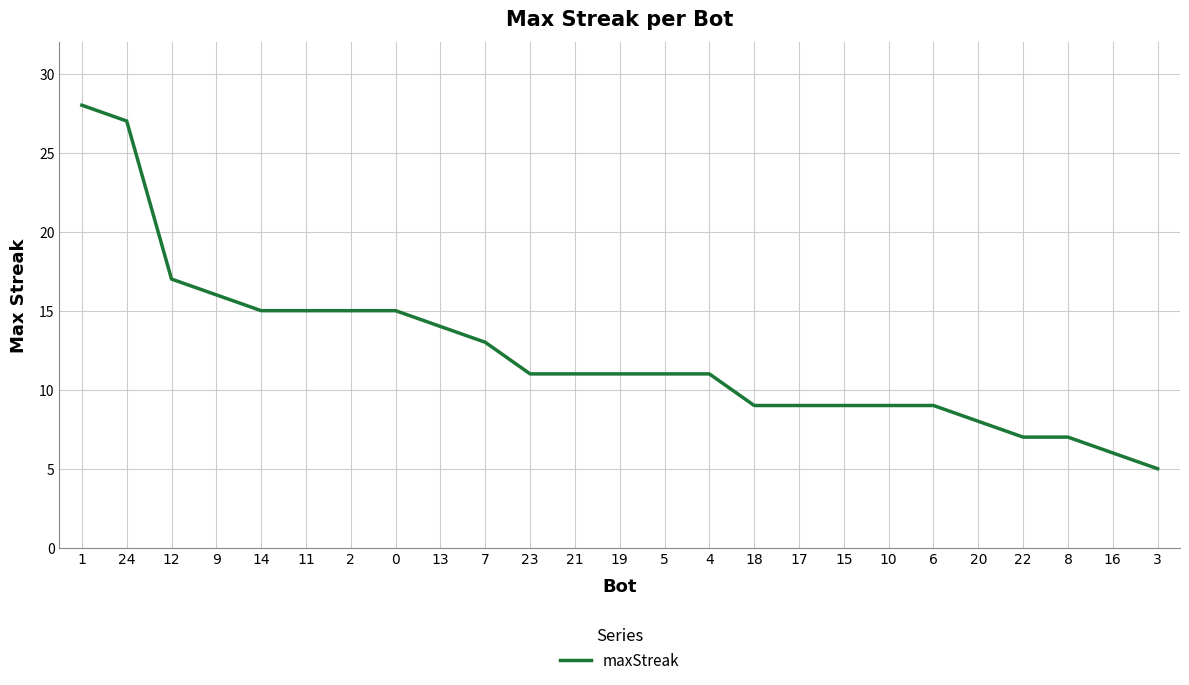

What position from the right is 9?

22